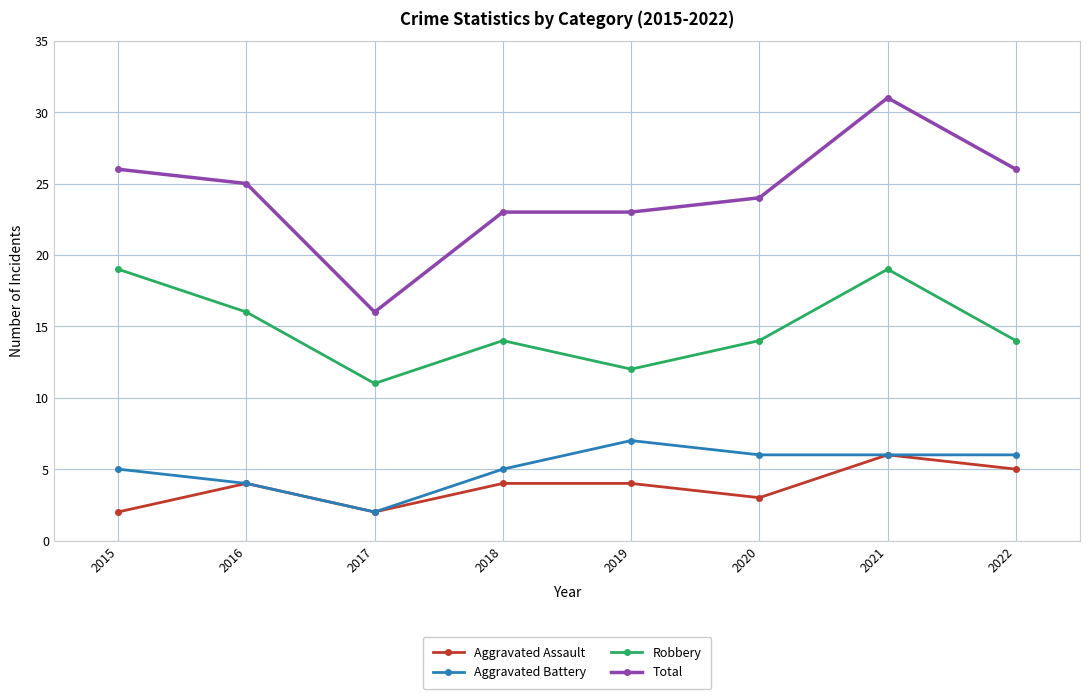

The value of Aggravated Assault at 2016 is 4. True or false?

True